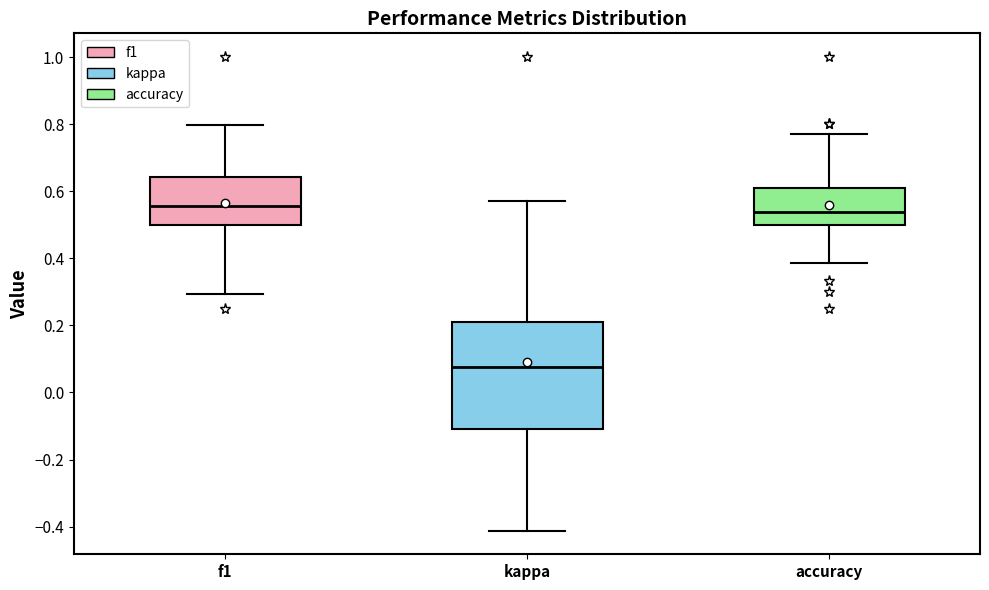

Where does the lower whisker of the box for f1 end on the y-axis? The values are not printed on the chart, so give them approximately, as read against the axis.

0.30